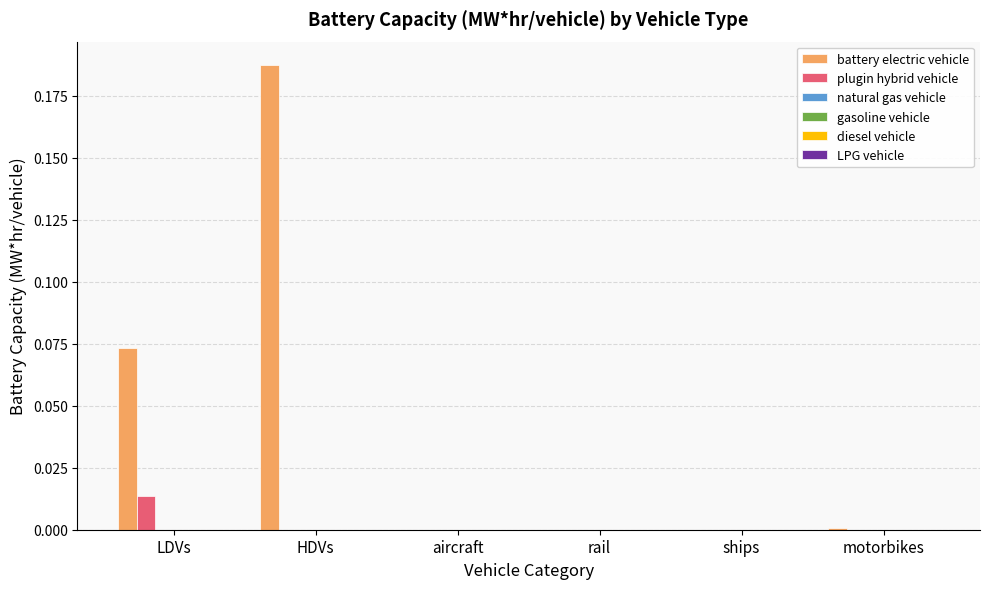

Which series has the largest total across all categories?

battery electric vehicle